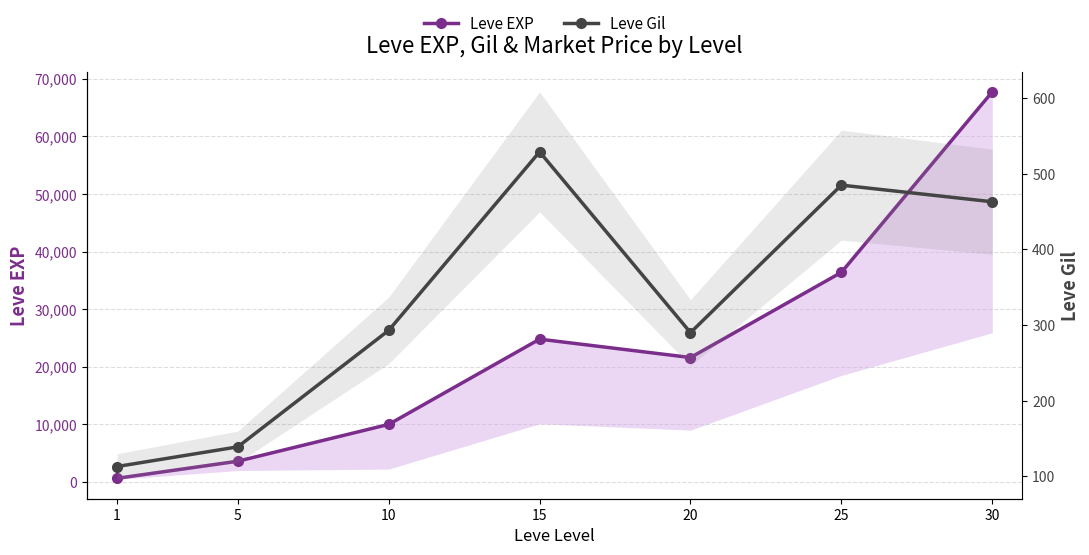

How many values in the Leve Gil series are below 293?

3